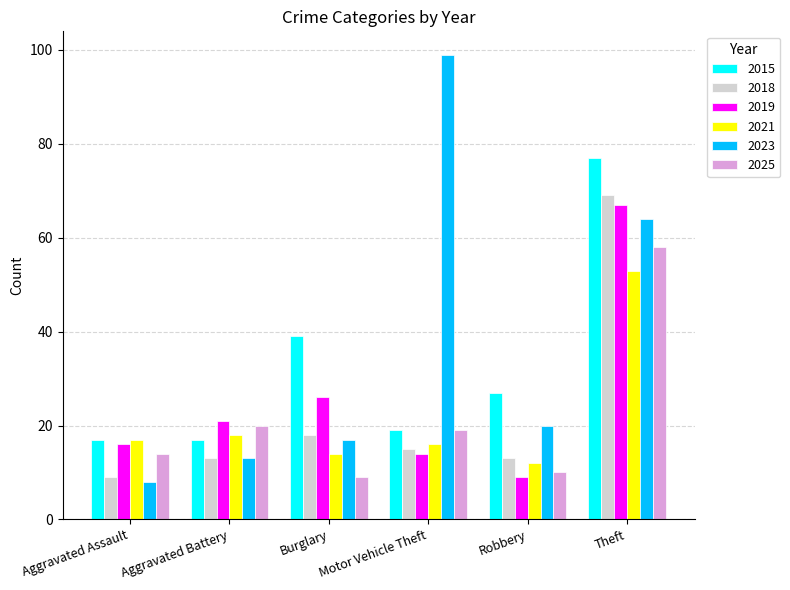

Reading left to right, transcribe all the data shown in this chart.

2015: 17	17	39	19	27	77
2018: 9	13	18	15	13	69
2019: 16	21	26	14	9	67
2021: 17	18	14	16	12	53
2023: 8	13	17	99	20	64
2025: 14	20	9	19	10	58